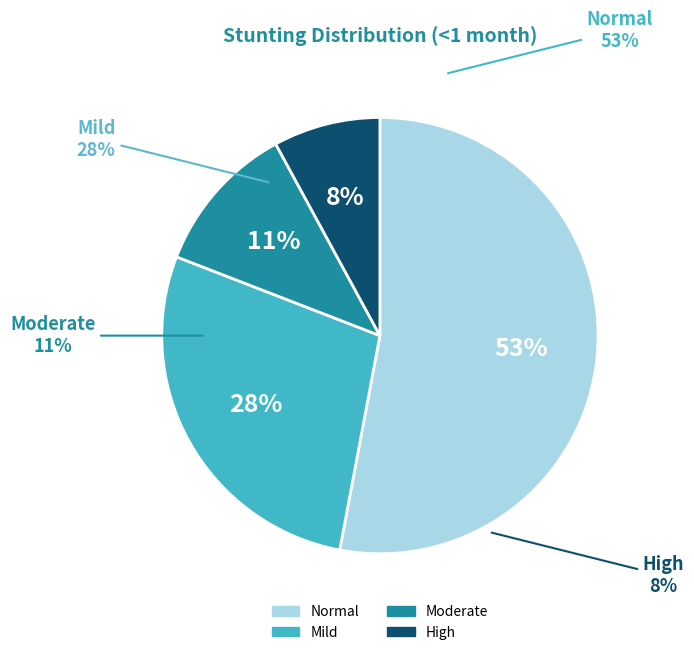

Count the number of slices in the pie.

4